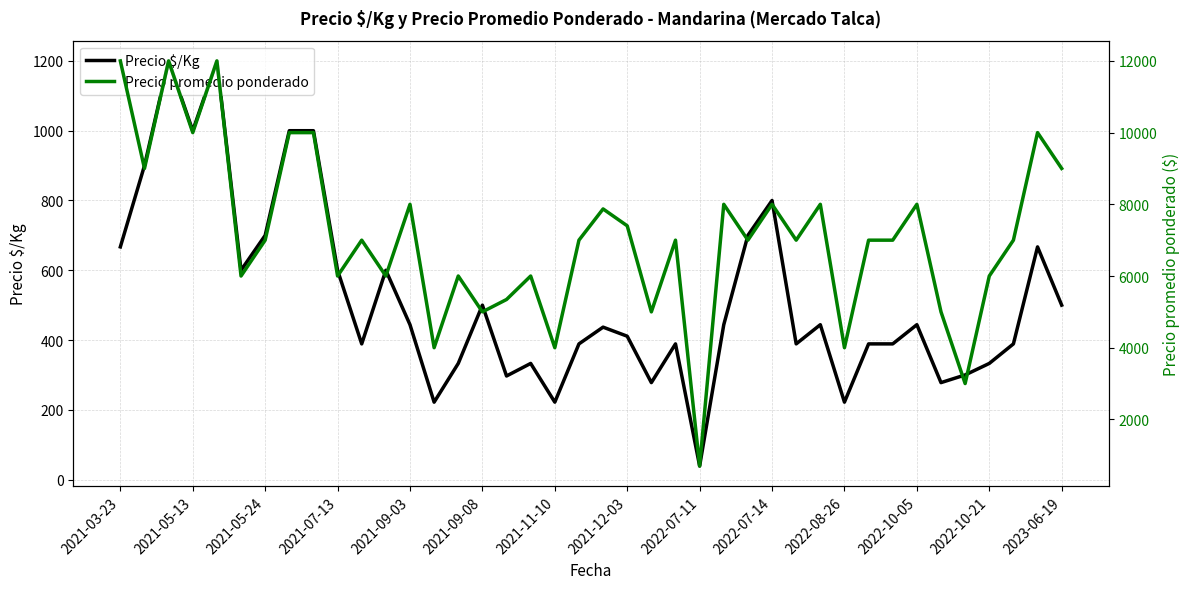

Which series has the largest total across all categories?

Precio promedio ponderado